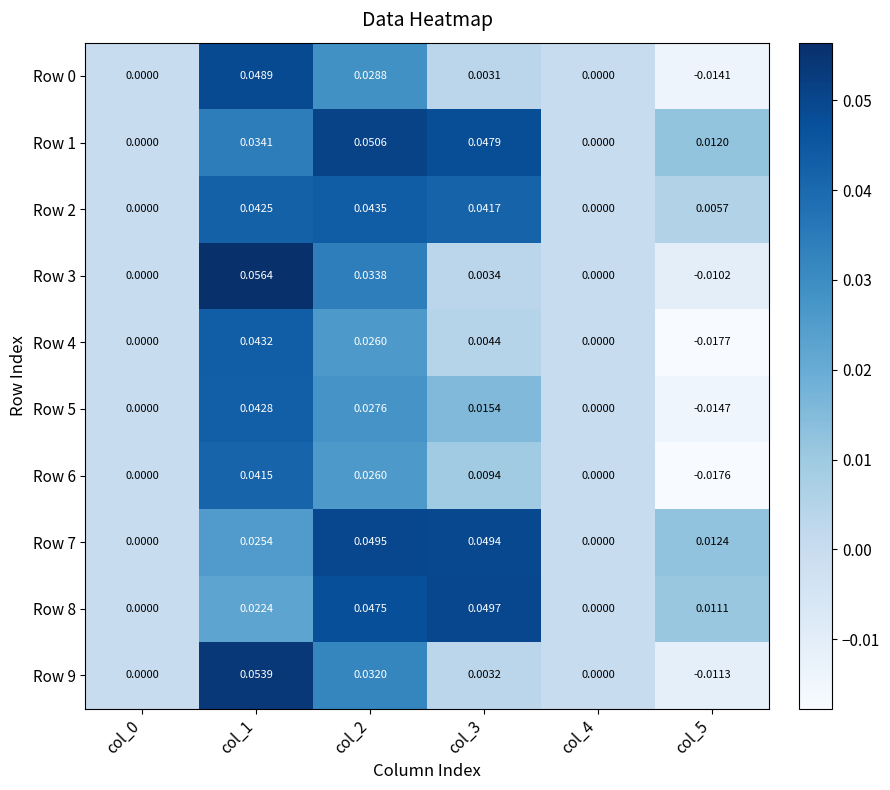

Reading left to right, extract all data points from this chart.

Row 0: col_0=0.0	col_1=0.0	col_2=0.0	col_3=0.0	col_4=0.0	col_5=-0.0
Row 1: col_0=0.0	col_1=0.0	col_2=0.1	col_3=0.0	col_4=0.0	col_5=0.0
Row 2: col_0=0.0	col_1=0.0	col_2=0.0	col_3=0.0	col_4=0.0	col_5=0.0
Row 3: col_0=0.0	col_1=0.1	col_2=0.0	col_3=0.0	col_4=0.0	col_5=-0.0
Row 4: col_0=0.0	col_1=0.0	col_2=0.0	col_3=0.0	col_4=0.0	col_5=-0.0
Row 5: col_0=0.0	col_1=0.0	col_2=0.0	col_3=0.0	col_4=0.0	col_5=-0.0
Row 6: col_0=0.0	col_1=0.0	col_2=0.0	col_3=0.0	col_4=0.0	col_5=-0.0
Row 7: col_0=0.0	col_1=0.0	col_2=0.0	col_3=0.0	col_4=0.0	col_5=0.0
Row 8: col_0=0.0	col_1=0.0	col_2=0.0	col_3=0.0	col_4=0.0	col_5=0.0
Row 9: col_0=0.0	col_1=0.1	col_2=0.0	col_3=0.0	col_4=0.0	col_5=-0.0